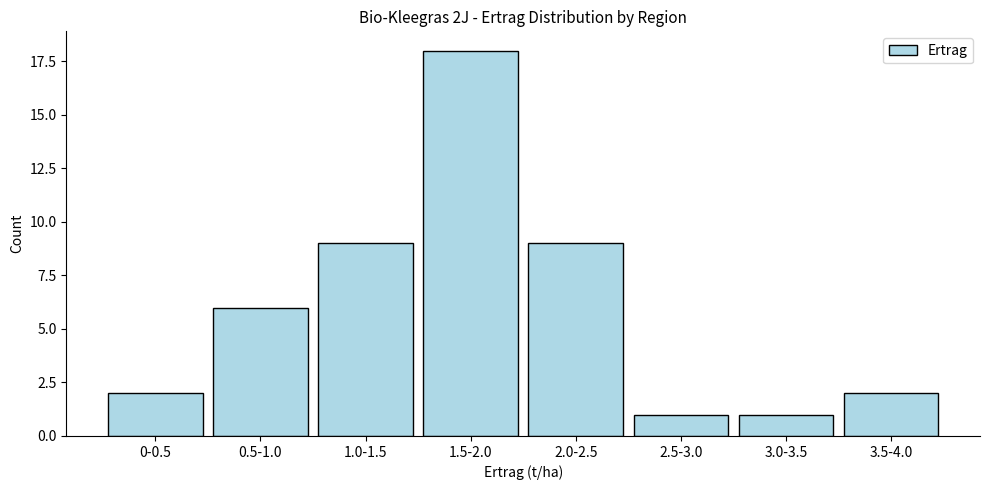

Reading left to right, what are all the values shown in this chart?

0-0.5=2	0.5-1.0=6	1.0-1.5=9	1.5-2.0=18	2.0-2.5=9	2.5-3.0=1	3.0-3.5=1	3.5-4.0=2